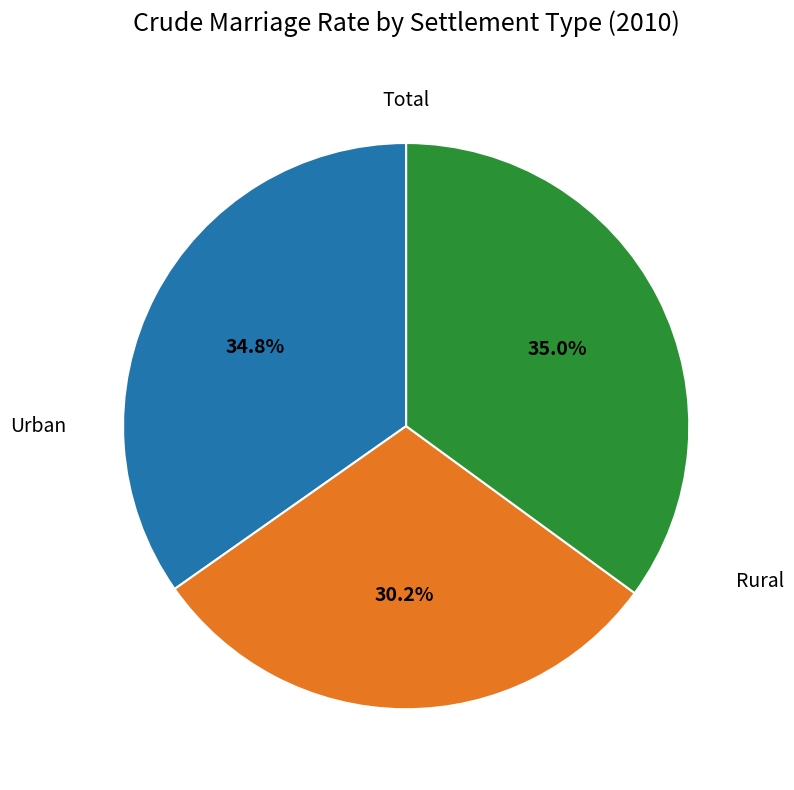

Is there a majority slice in this chart?

No